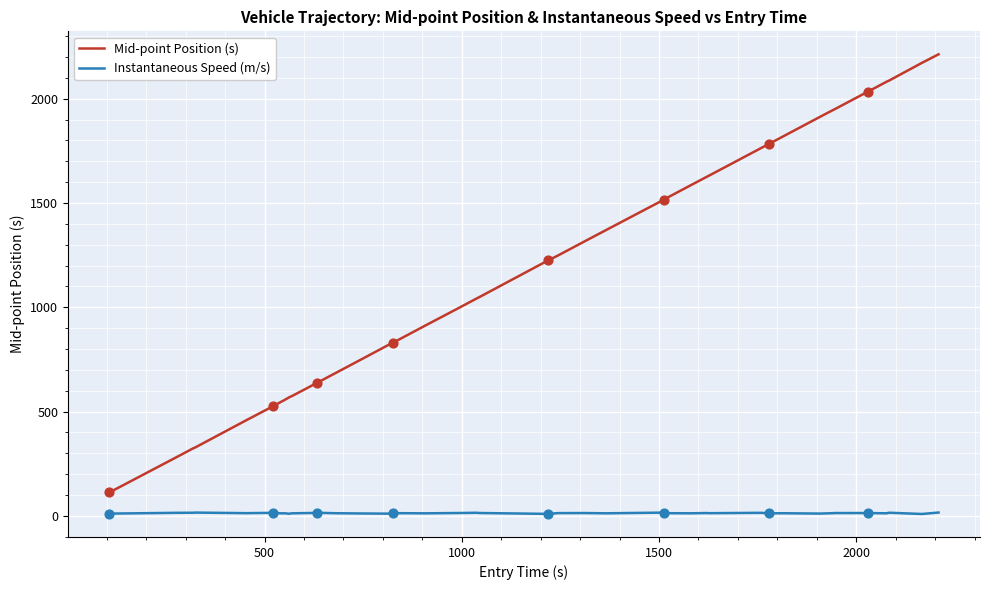

At how many categories does at least one series exceed 595?

30